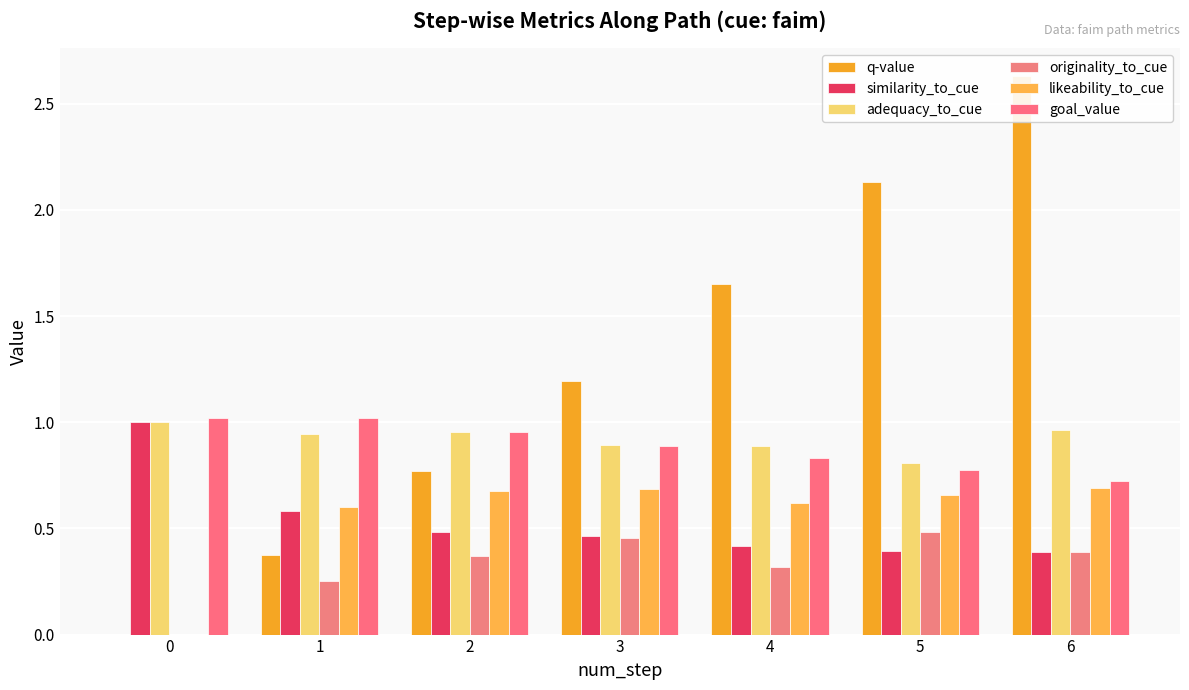

At how many categories does at least one series exceed 1?

6